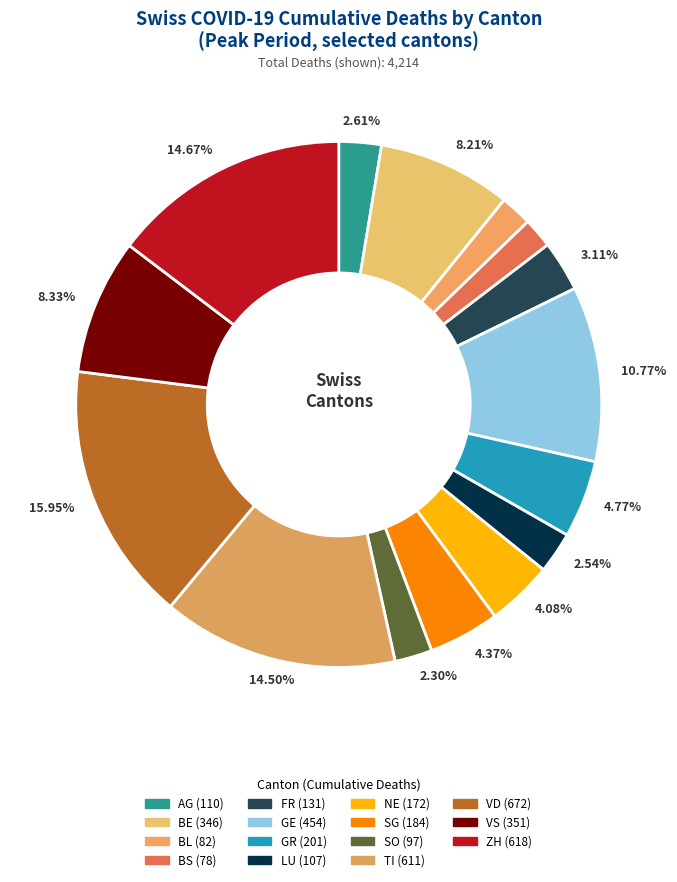

How many segments does this pie chart have?

15